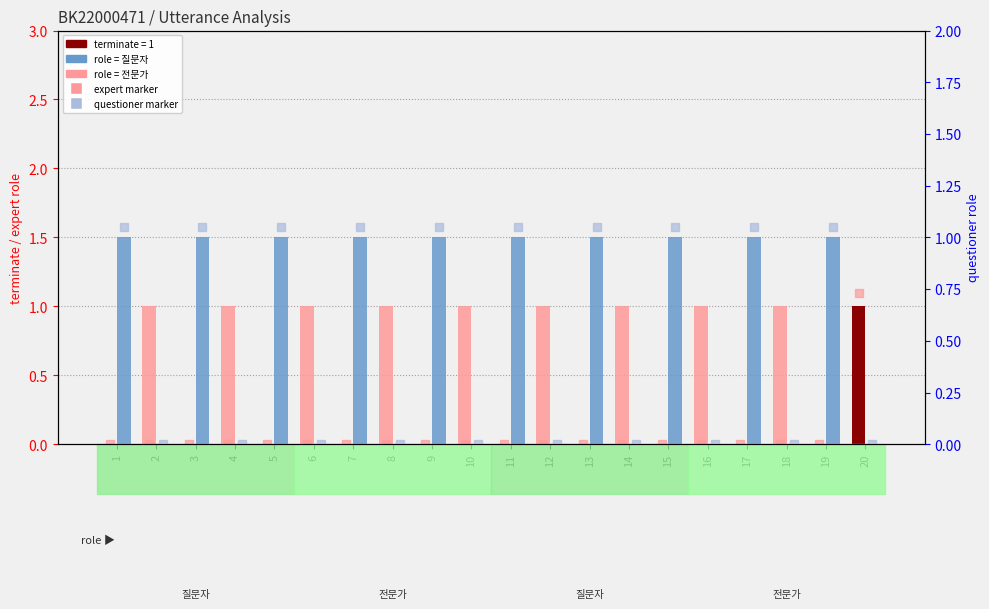

How many bars are there in total?

40